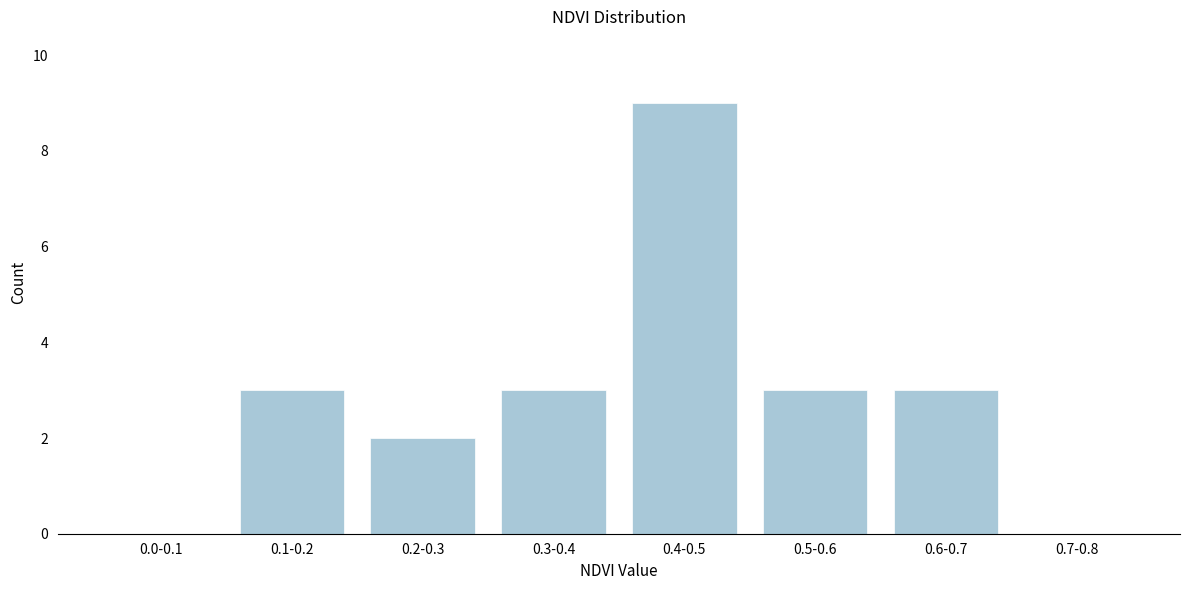

Reading right to left, list all the values displayed in this chart.

0.7-0.8=0	0.6-0.7=3	0.5-0.6=3	0.4-0.5=9	0.3-0.4=3	0.2-0.3=2	0.1-0.2=3	0.0-0.1=0